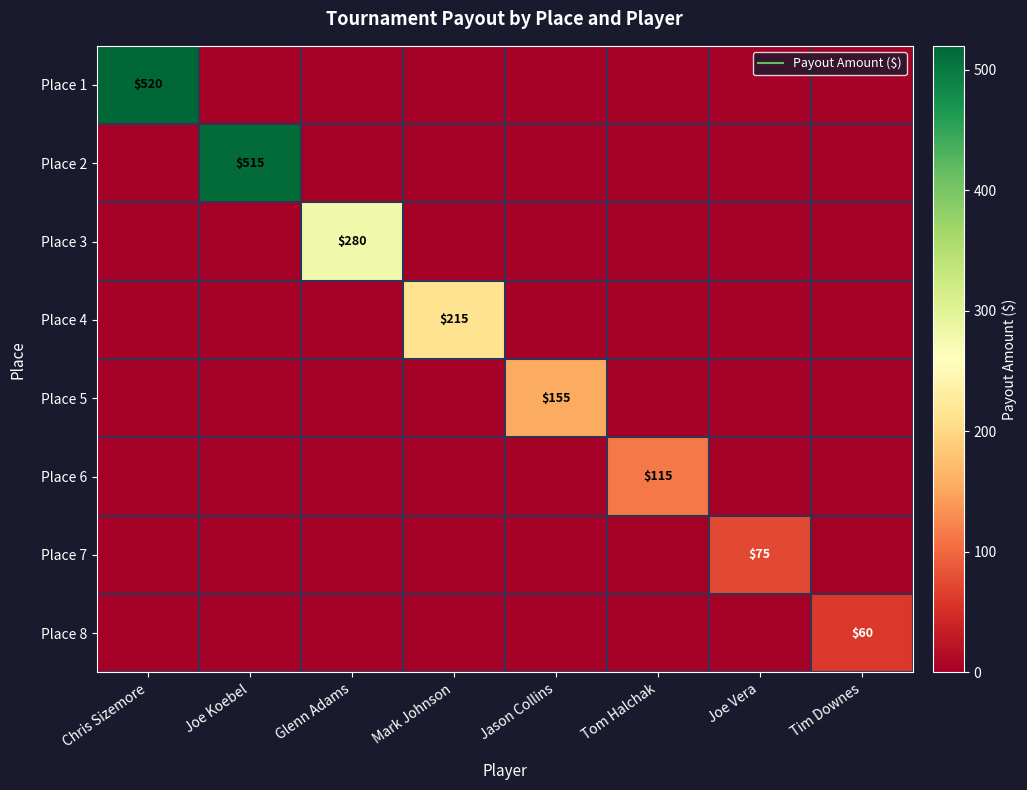

The Place 8 series shows -31 at Jason Collins. True or false?

False